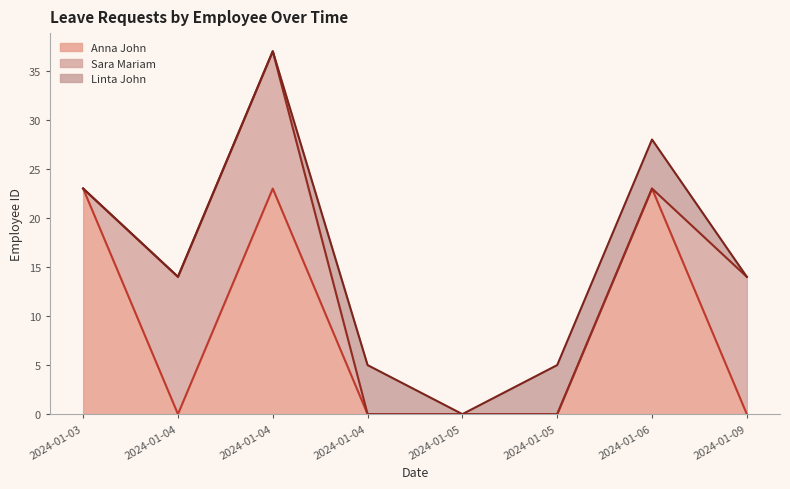

What is the average value of the Anna John series?

9